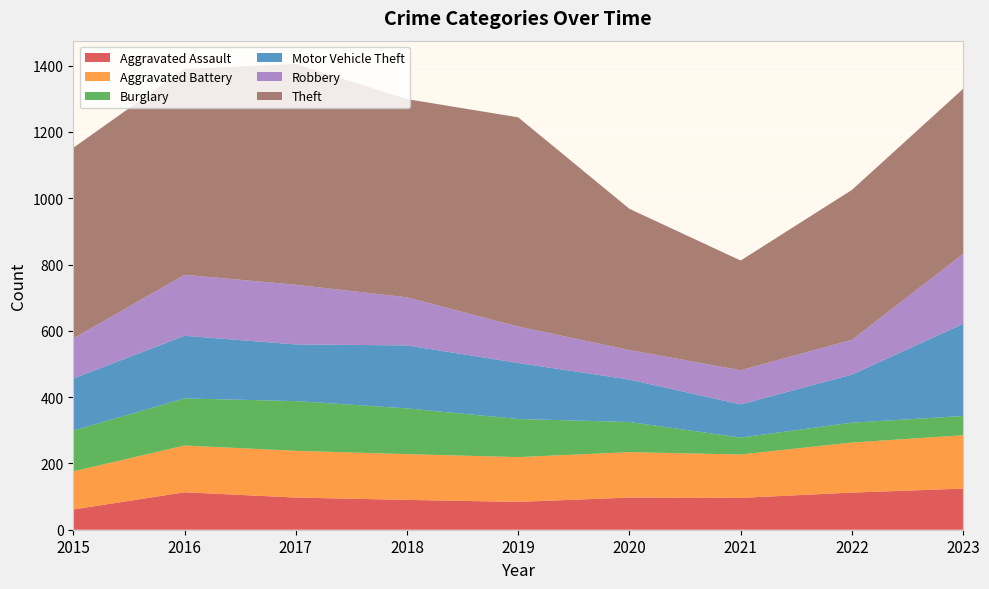

Reading left to right, list all the values displayed in this chart.

Aggravated Assault: 61	113	97	90	84	97	96	112	124
Aggravated Battery: 115	141	141	138	135	137	131	151	161
Burglary: 123	142	150	138	115	91	51	60	58
Motor Vehicle Theft: 157	189	171	190	169	128	100	145	278
Robbery: 121	184	180	145	110	89	103	105	211
Theft: 575	621	666	598	631	426	331	452	498